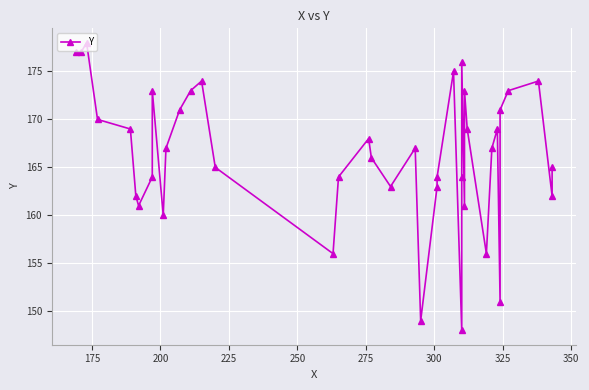

Count the number of data series in this chart.

1